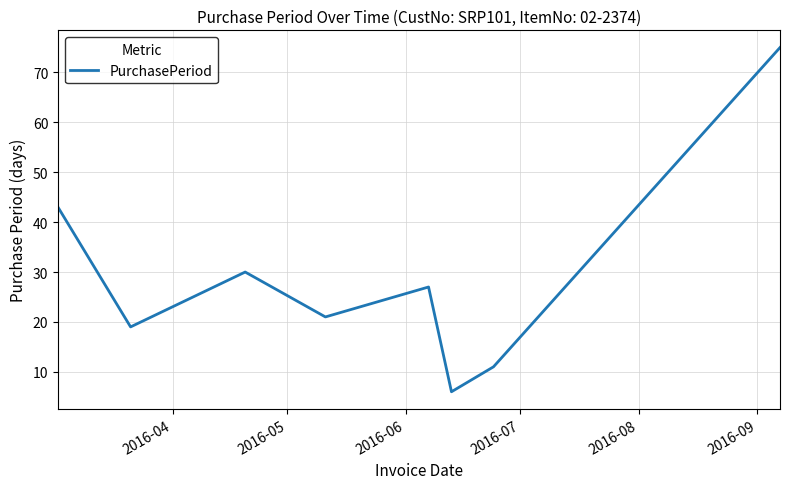

Reading left to right, list all the values displayed in this chart.

43	19	30	21	27	6	11	75